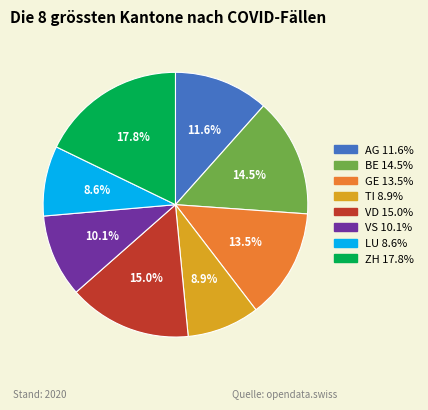

How many slices are in this pie chart?

8